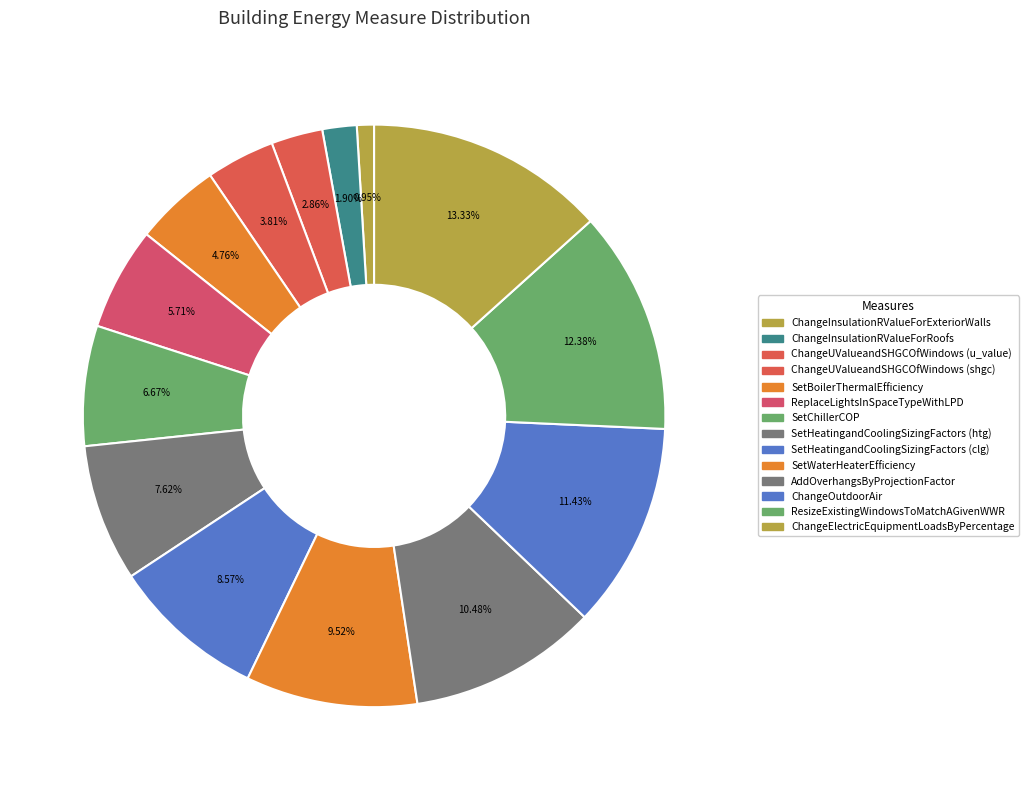

Count the number of slices in the pie.

14